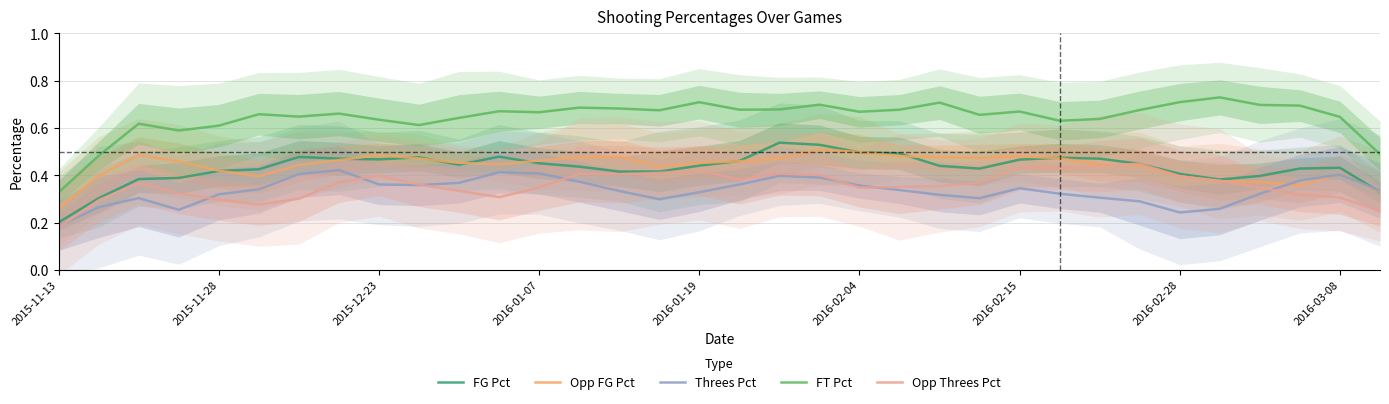

True or false: FG Pct and FT Pct intersect in this chart.

False